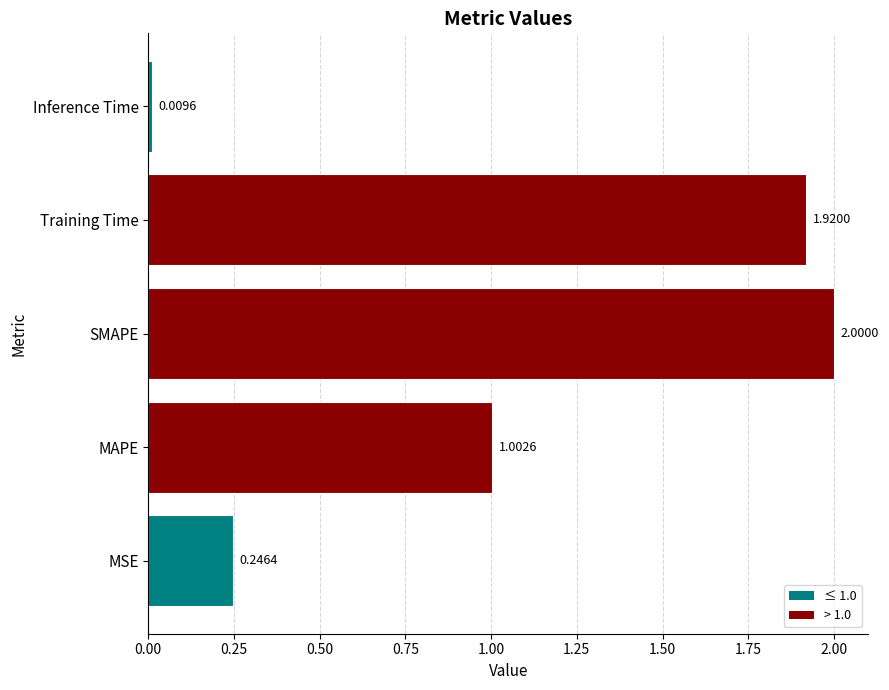

What is the sum of the values at Training Time and SMAPE?

3.9